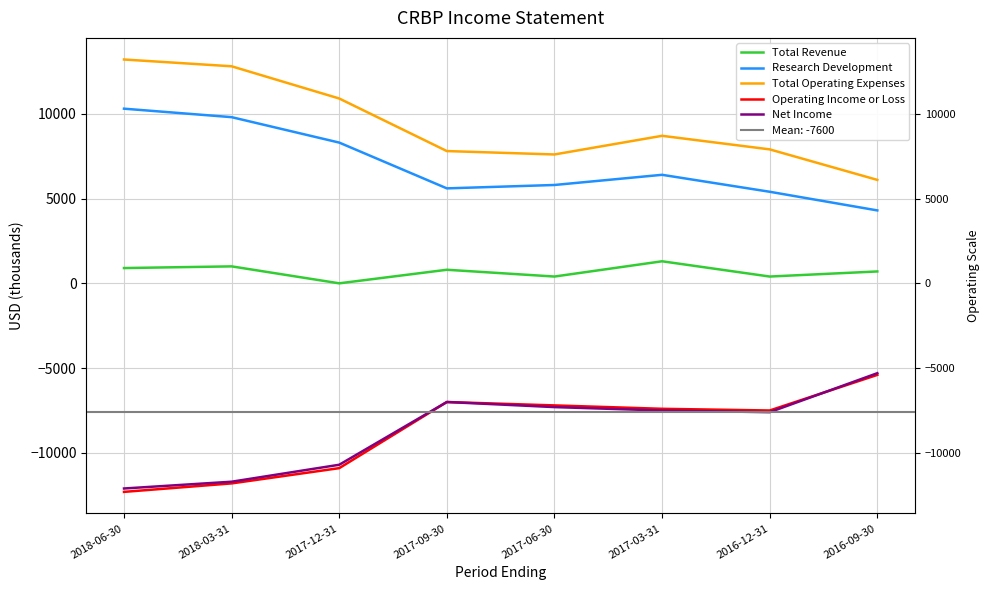

What are all the series names shown in the legend?

Total Revenue, Research Development, Total Operating Expenses, Operating Income or Loss, Net Income